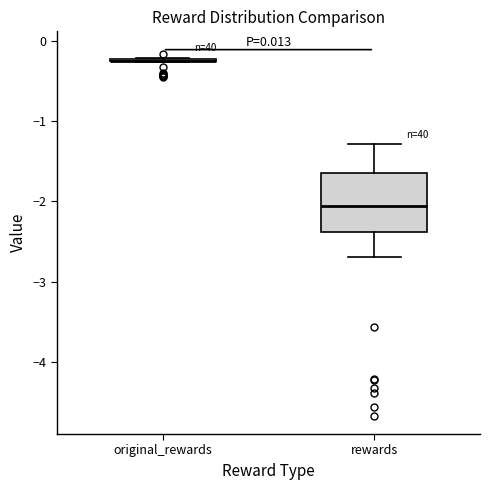

Reading left to right, read every box against the y-axis: the position of its median line, the range the box covers, and the ends of its whiskers. The values are not printed on the chart, so give them approximately, as read against the axis.

original_rewards: box collapsed to a line at -0.2, whiskers -0.3 to -0.2
rewards: median -2.1, box -2.4 to -1.6, whiskers -2.7 to -1.3